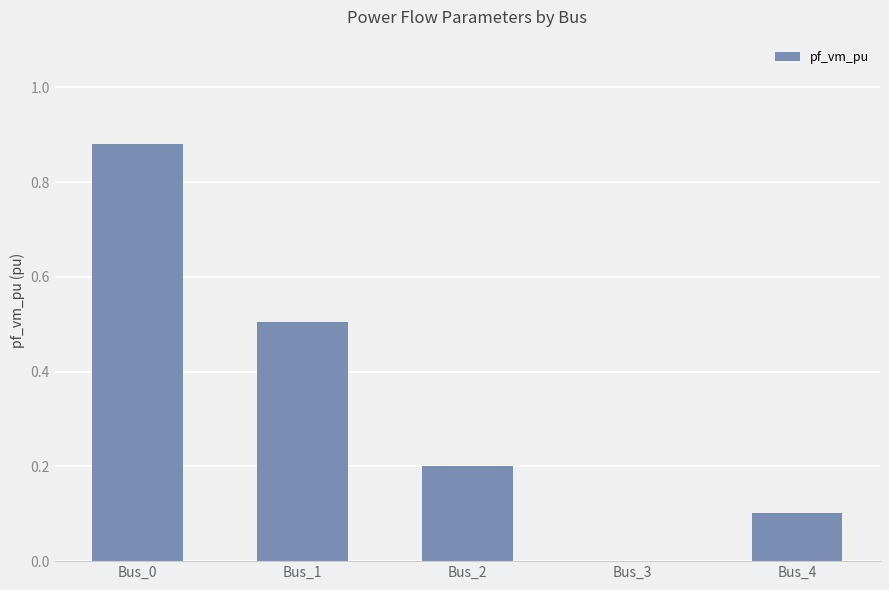

What is the average value?

0.3